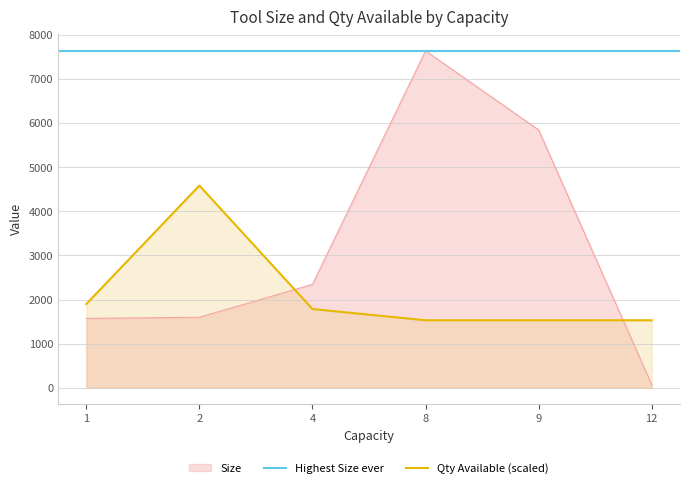

What is the lowest value of the Qty Available (scaled) series?

1529.3